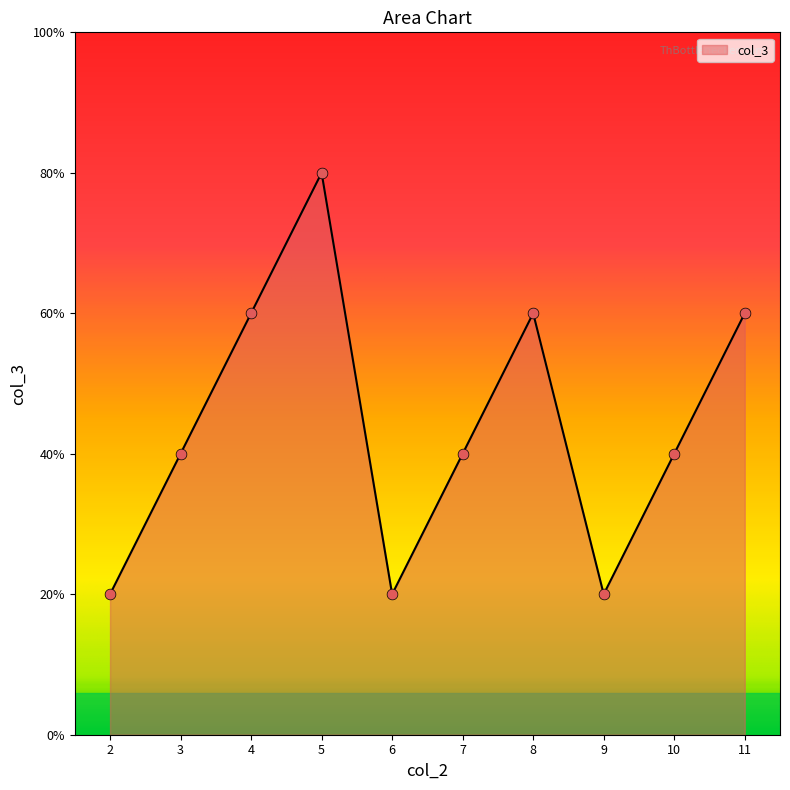

Which has a higher value, 10 or 3?

10